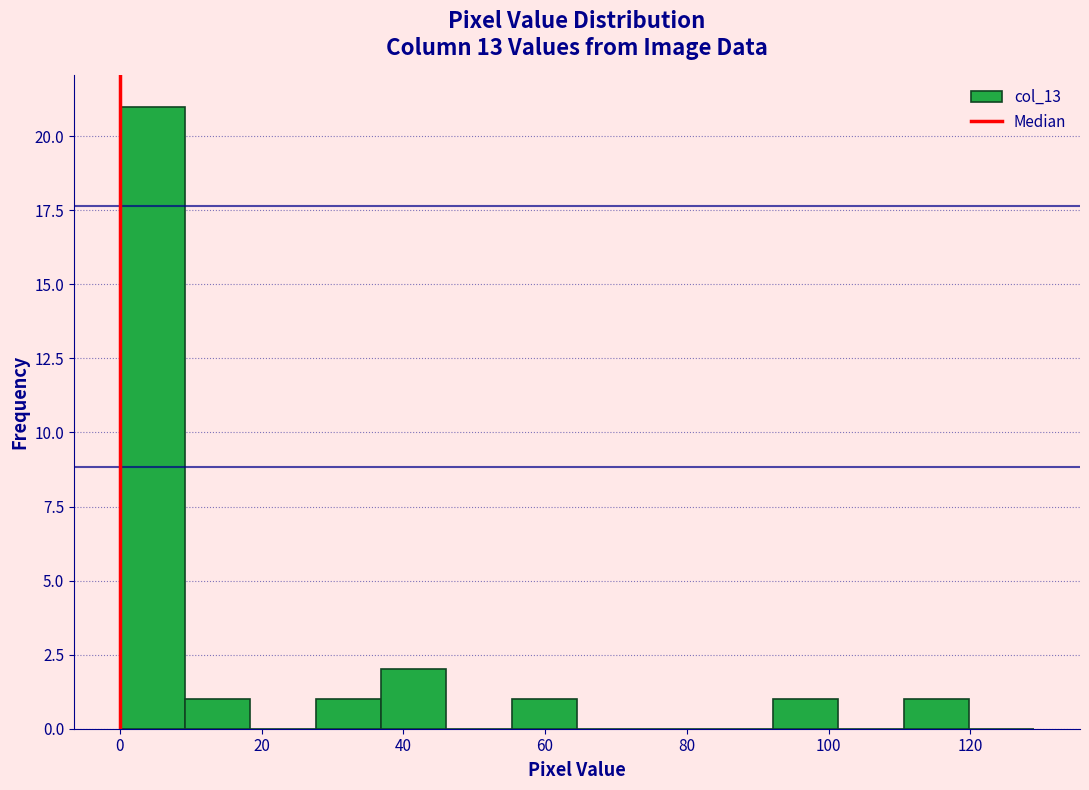

How tall is the bar that spans 0 to 10 on the x-axis? Neither the bar edges nor the heights are printed on the chart, so give them approximately, as read against the axes.

21